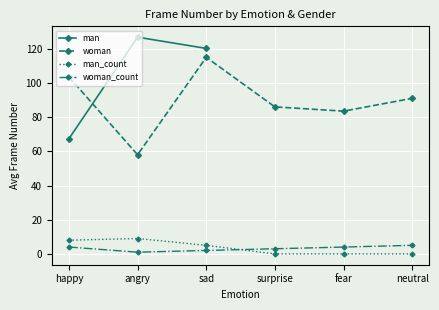

Is the value of man_count at angry greater than the value of man at fear?

No